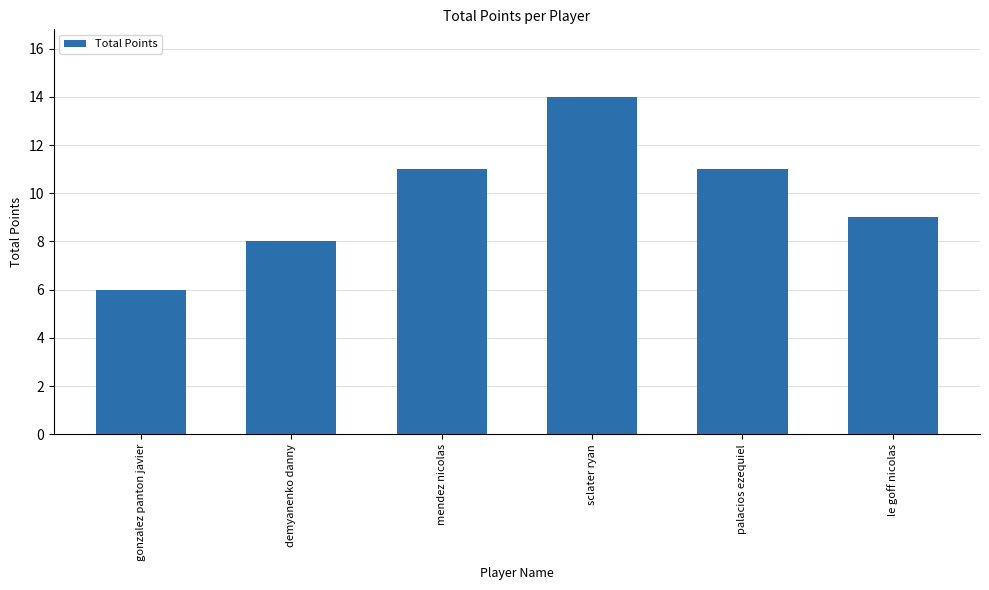

Reading left to right, list all the values displayed in this chart.

gonzalez panton javier=6	demyanenko danny=8	mendez nicolas=11	sclater ryan=14	palacios ezequiel=11	le goff nicolas=9